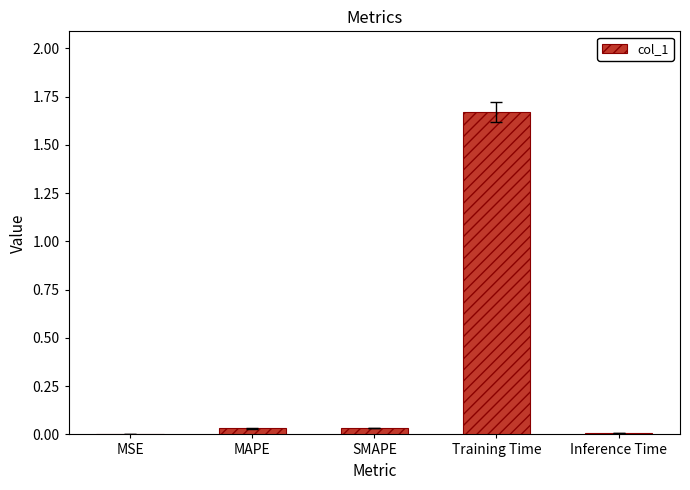

At which category does the chart reach its peak across all series?

Training Time